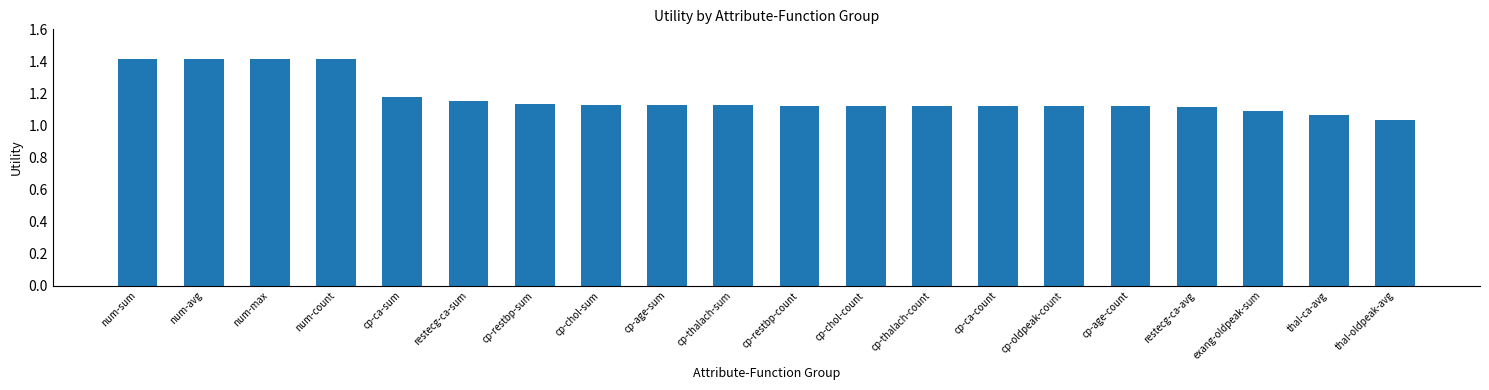

What is the maximum value shown in the chart?

1.4